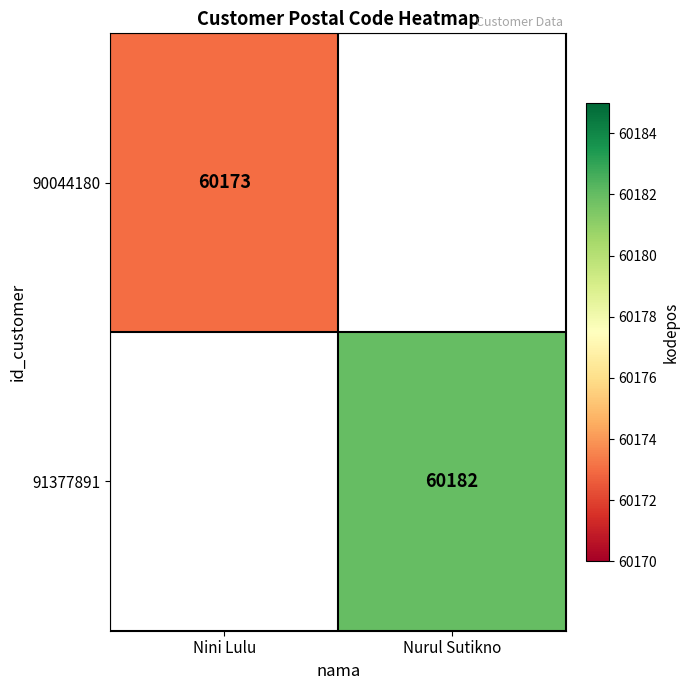

At how many categories does at least one series exceed 60178?

1